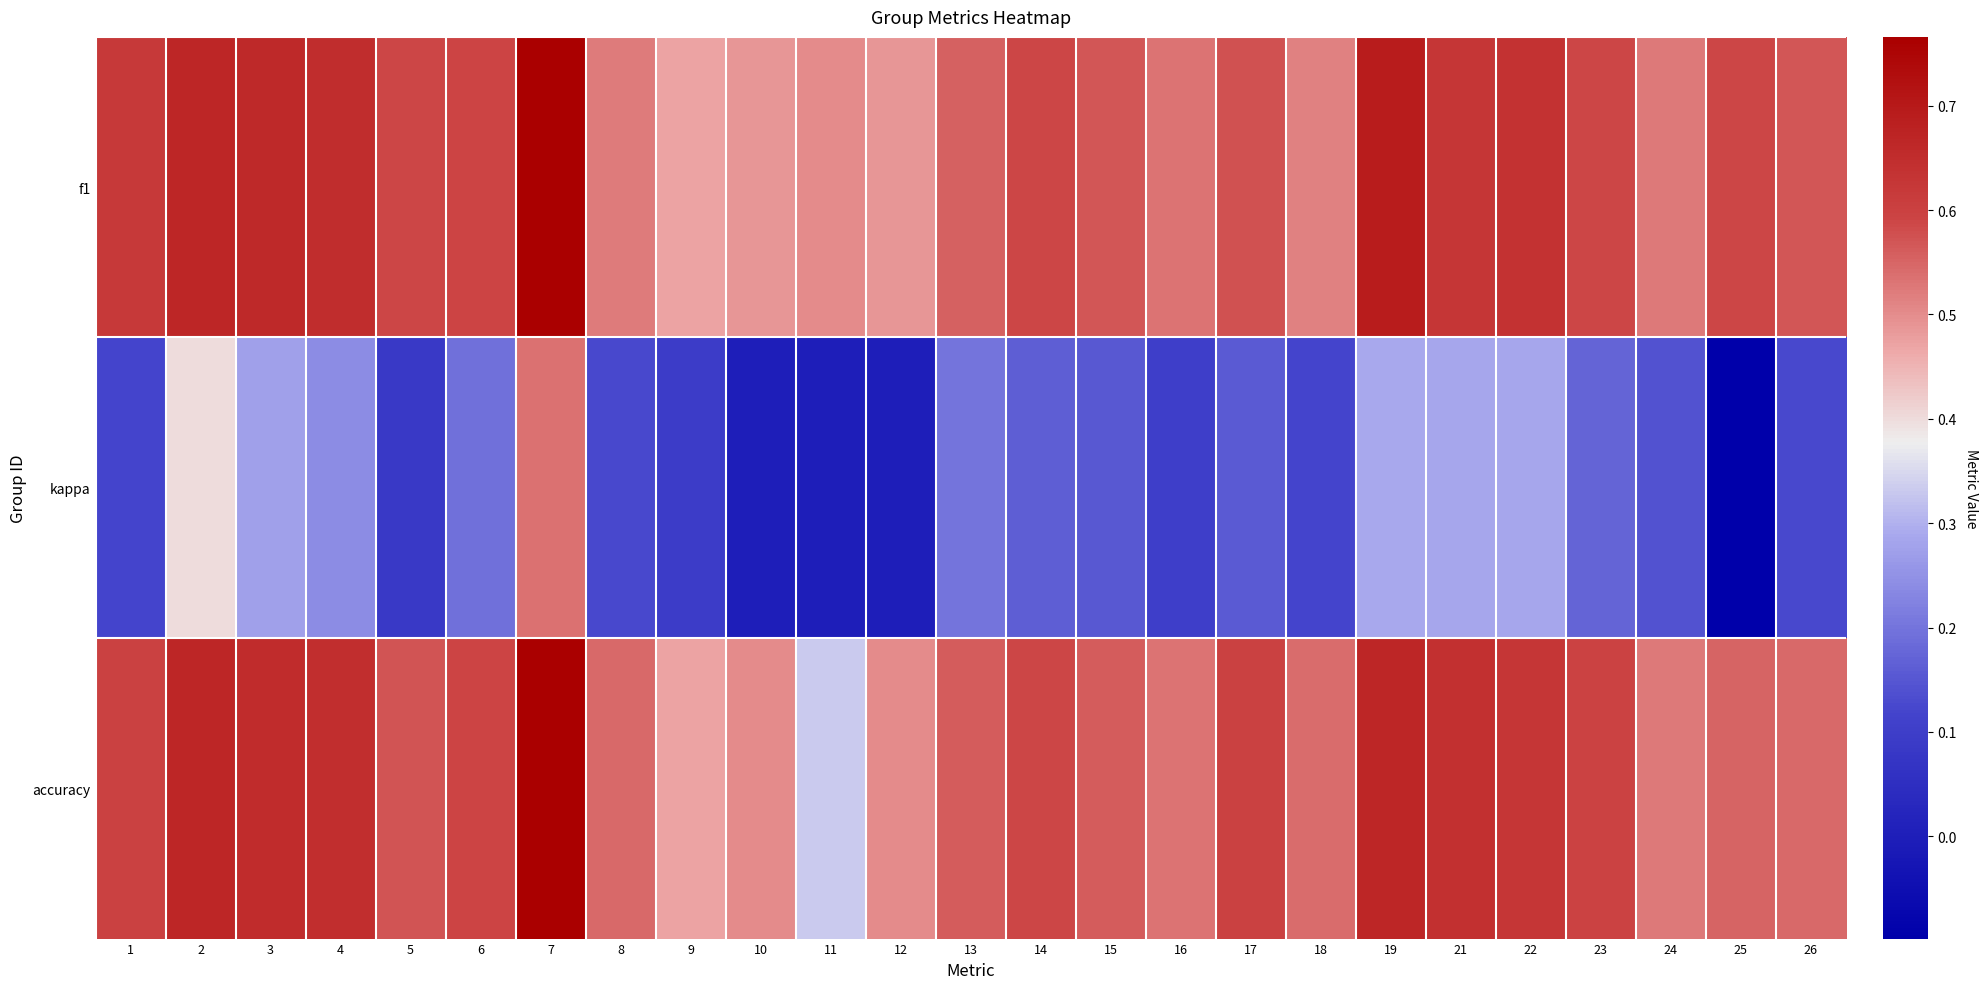

What is the difference between the highest and lowest values at 2?

0.3